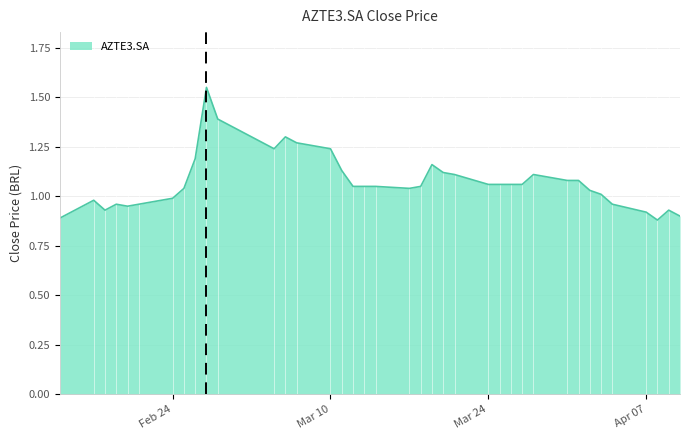

What is the difference between the maximum and minimum values?

0.7